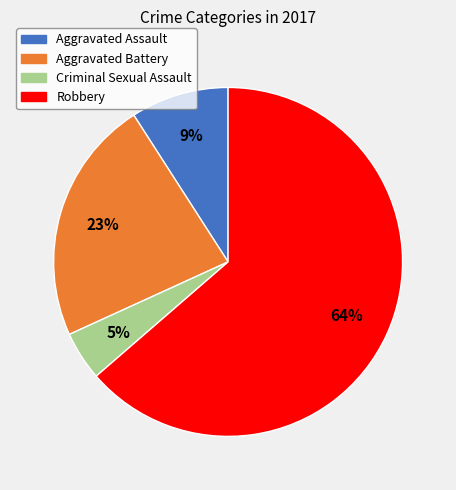

Which has a higher value, Criminal Sexual Assault or Robbery?

Robbery